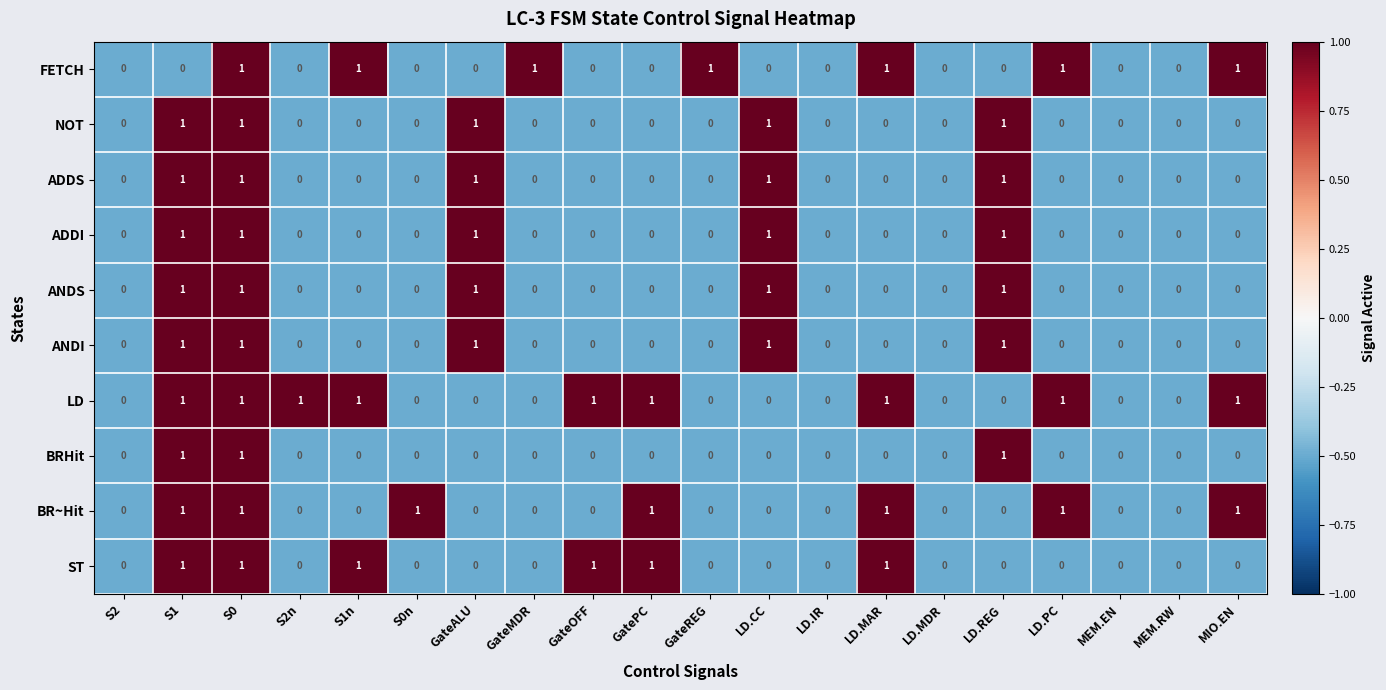

Count the FETCH values in the range 0 to 1.

20